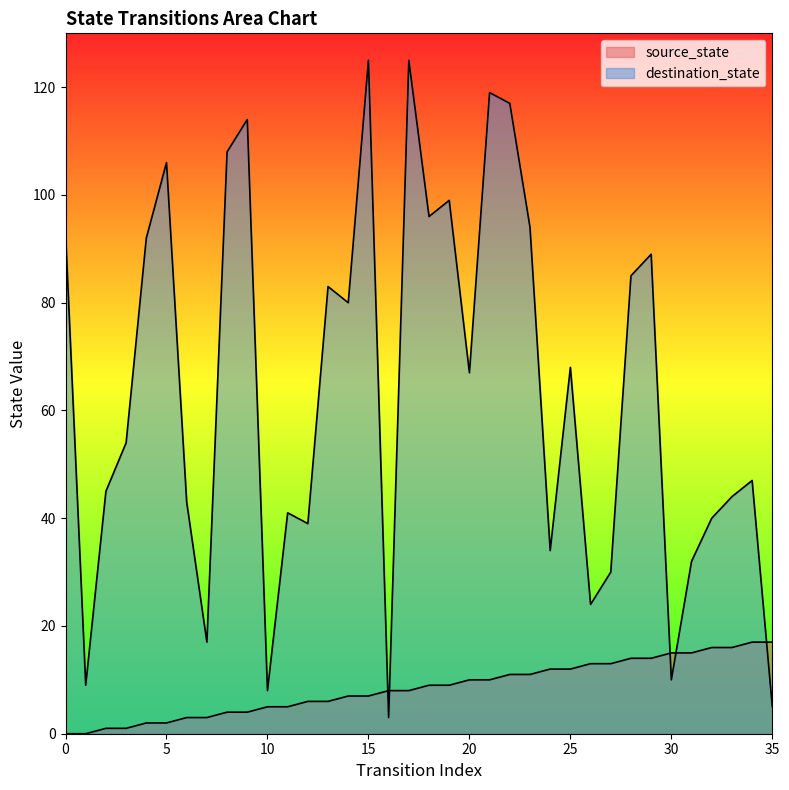

Rank the series by their maximum value, from lowest to highest.

source_state, destination_state